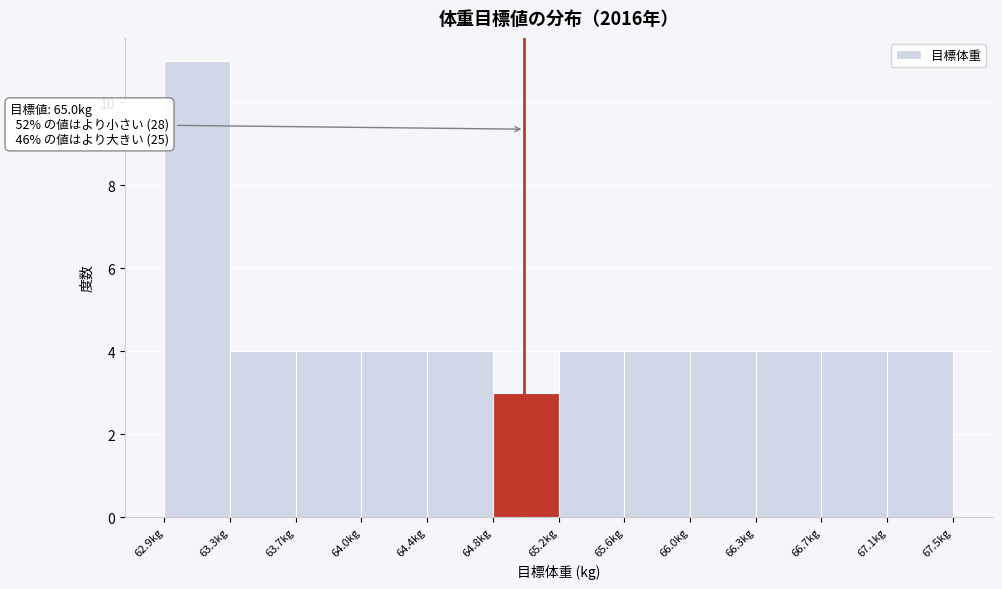

Which range on the x-axis has the tallest bar?

62.90 to 63.30